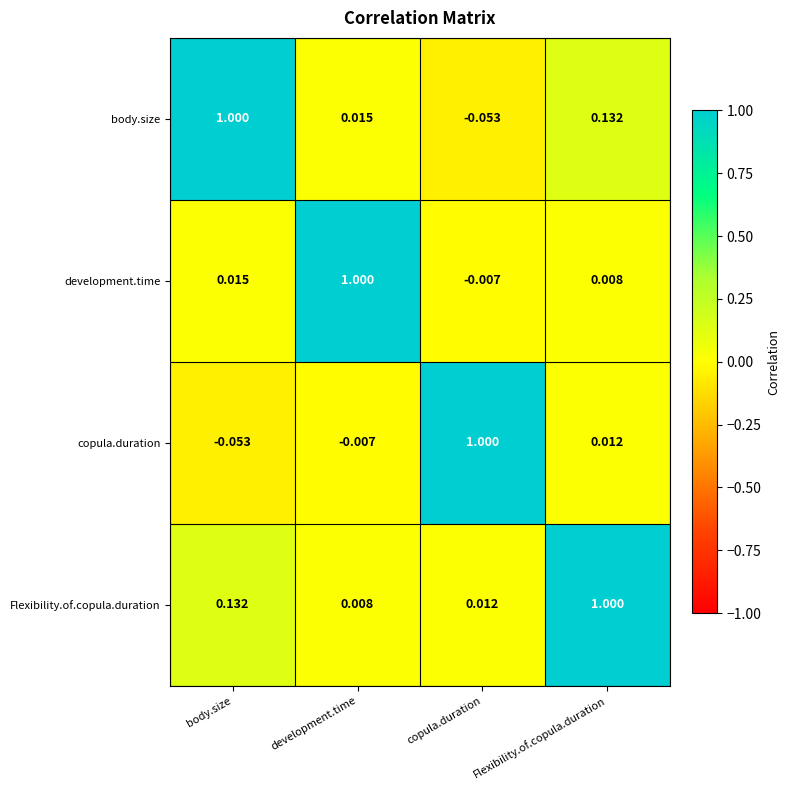

Which category has the highest value in the copula.duration series?

copula.duration